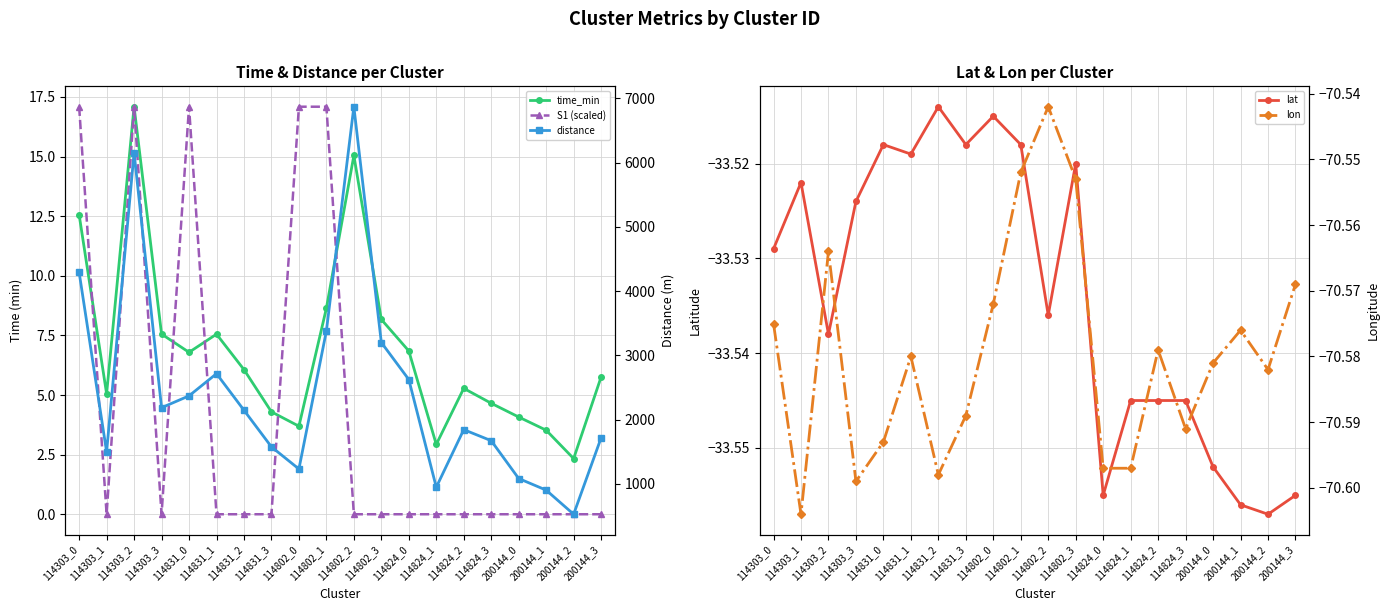

True or false: S1 (scaled) and lat intersect in this chart.

False